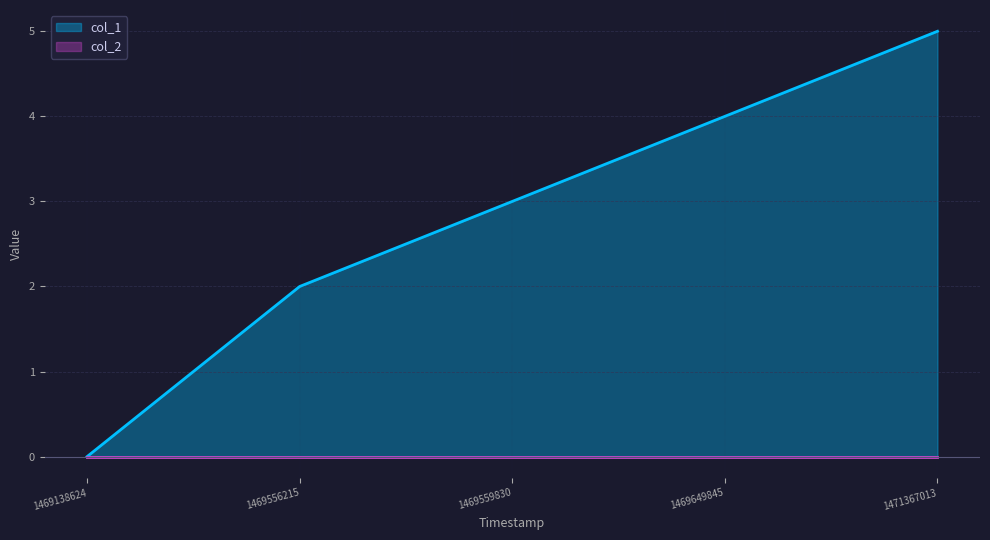

Rank the categories by value from highest to lowest.

1471367013, 1469649845, 1469559830, 1469556215, 1469138624